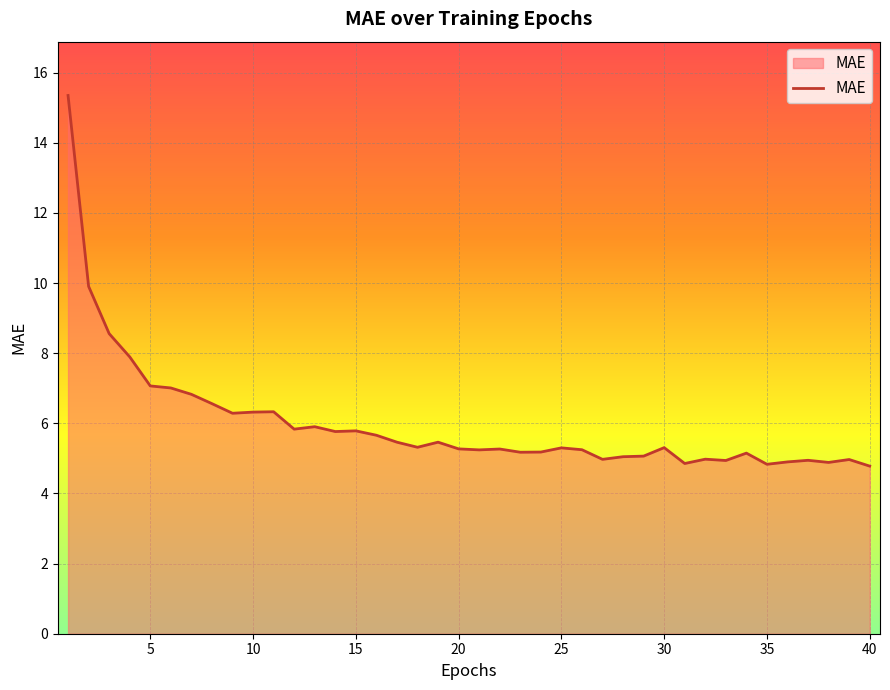

What is the greatest value displayed?

15.3